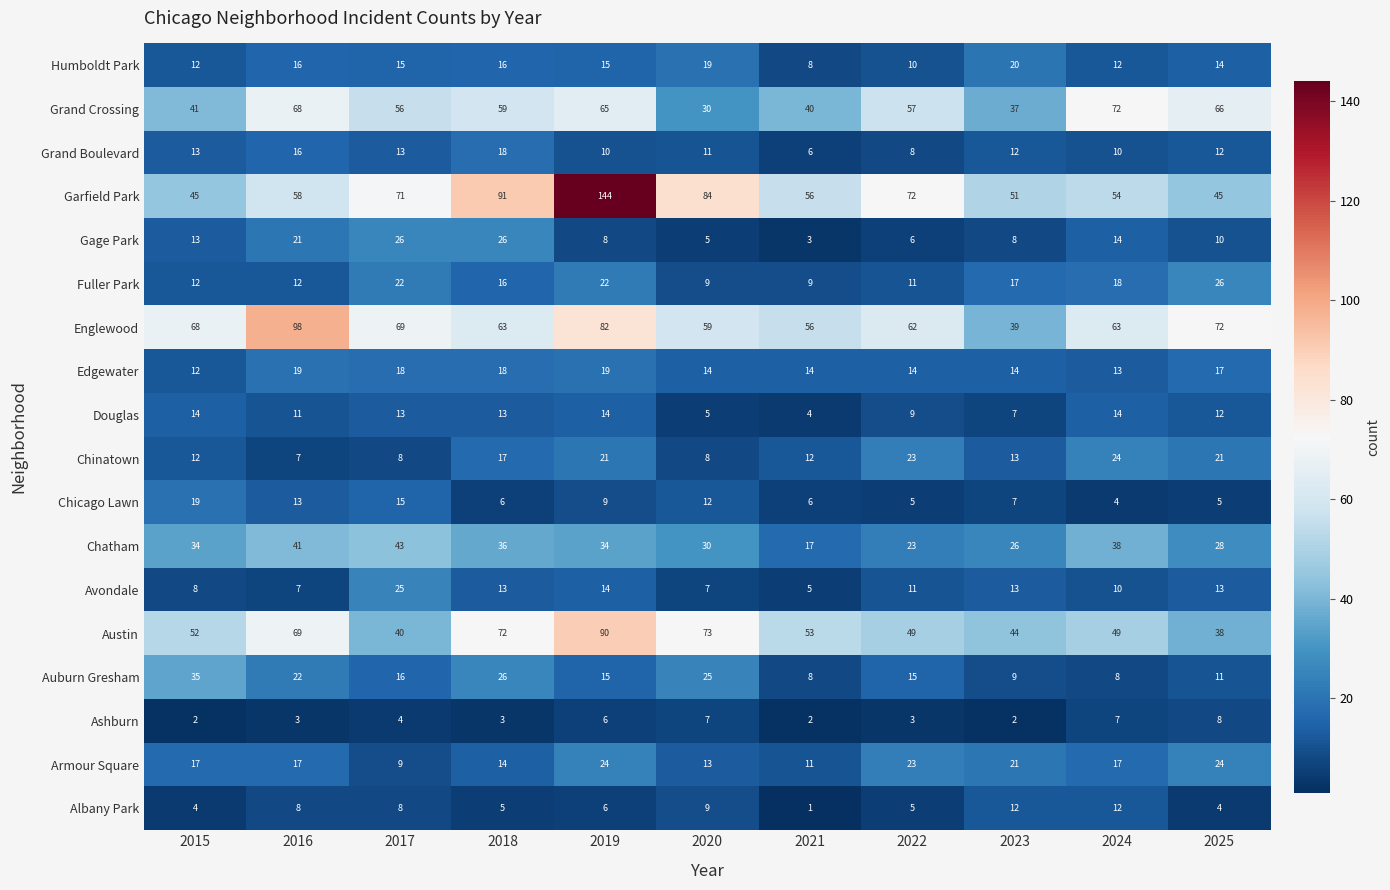

What is the average value of the Ashburn series?

4